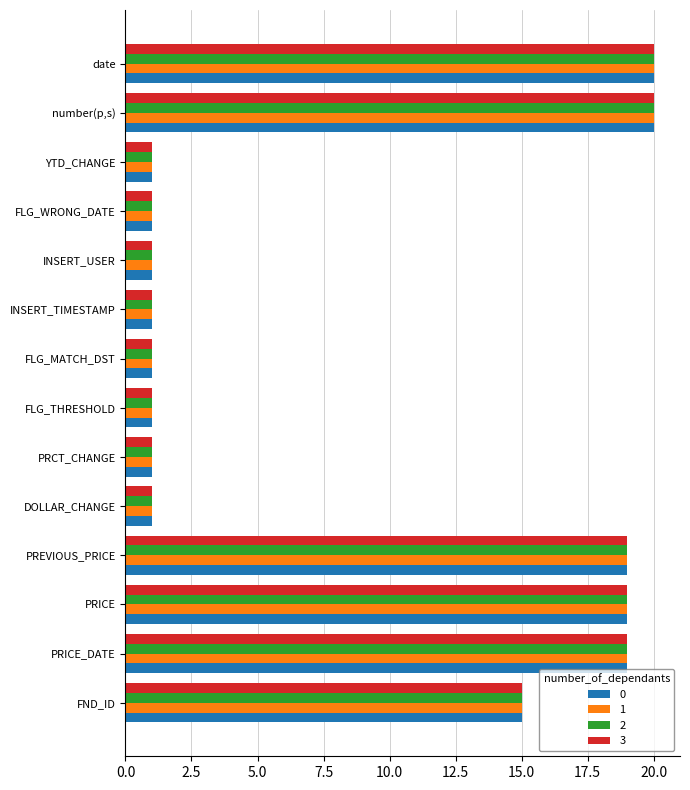

How many categories are shown in the chart?

14